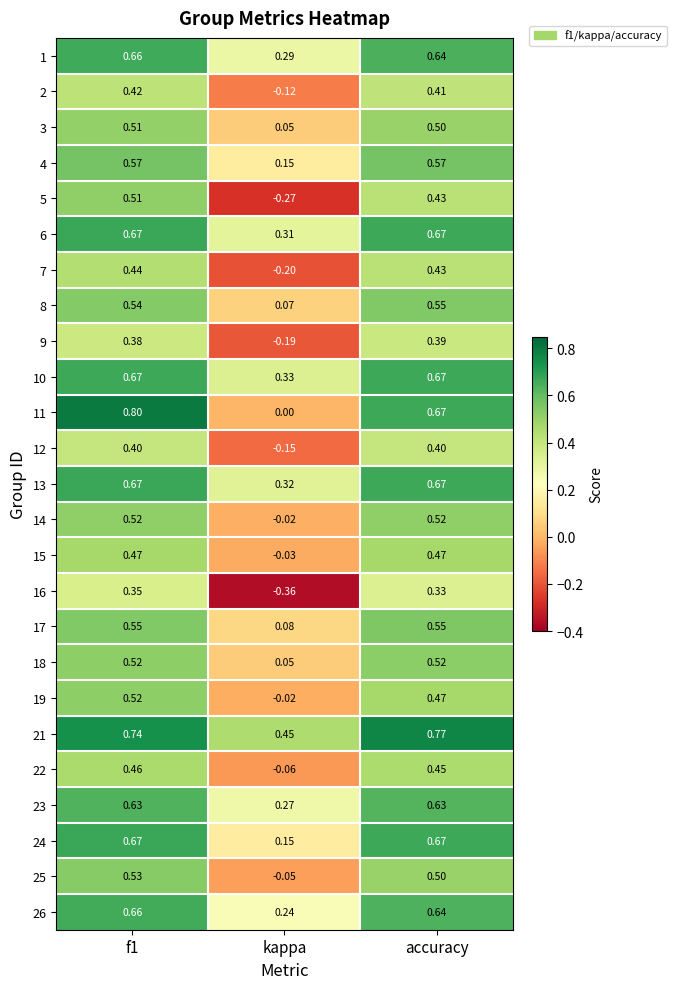

At which category does the chart reach its minimum across all series?

kappa